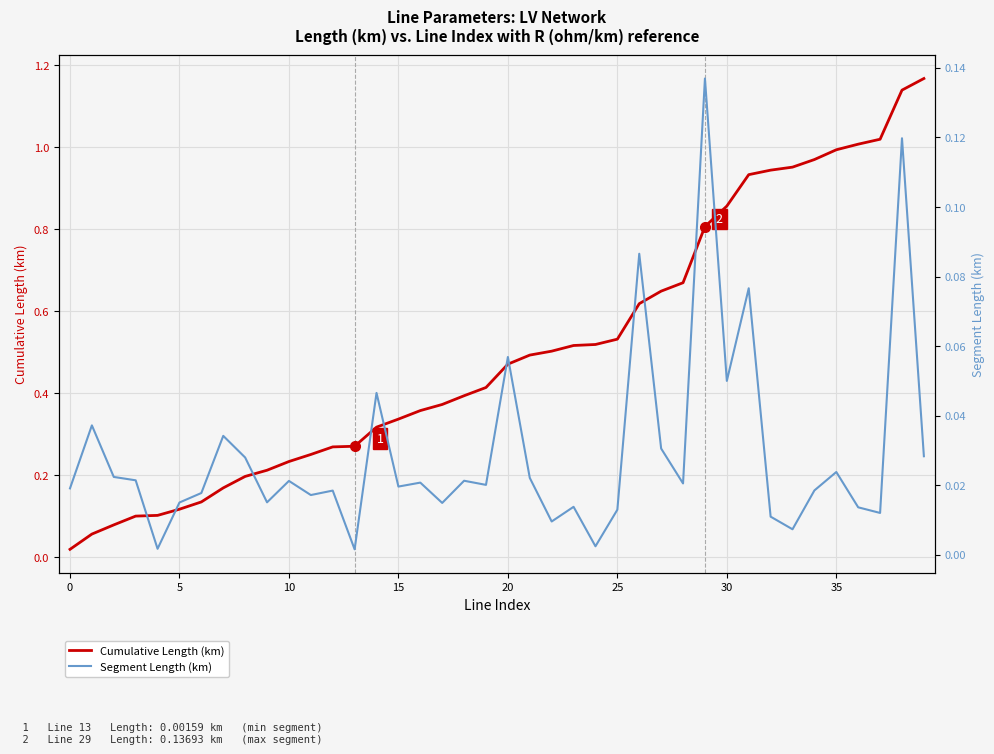

The value of Segment Length (km) at 10 is 0.0. True or false?

True